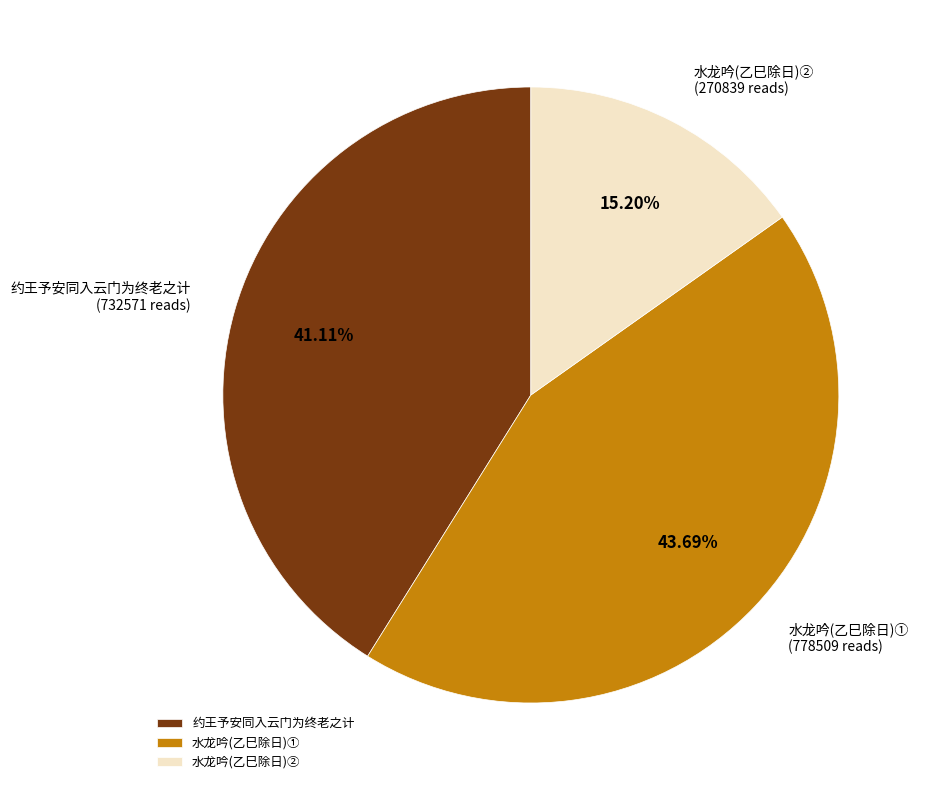

Between 水龙吟(乙巳除日)① and 约王予安同入云门为终老之计, which is larger?

水龙吟(乙巳除日)①